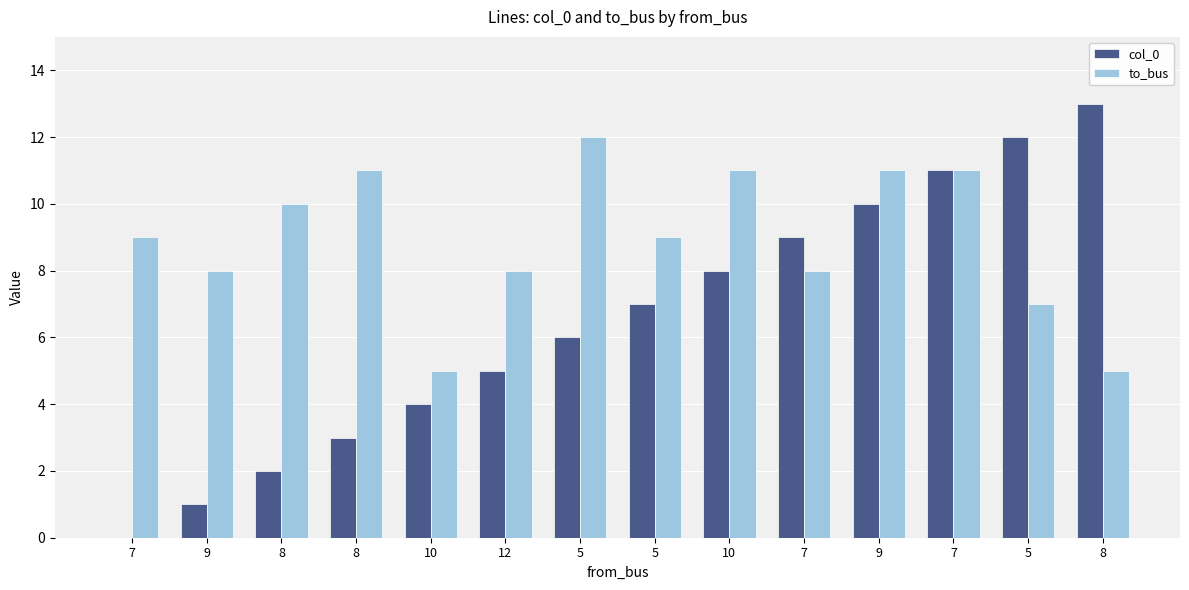

The value of to_bus at 8 is 11. True or false?

True